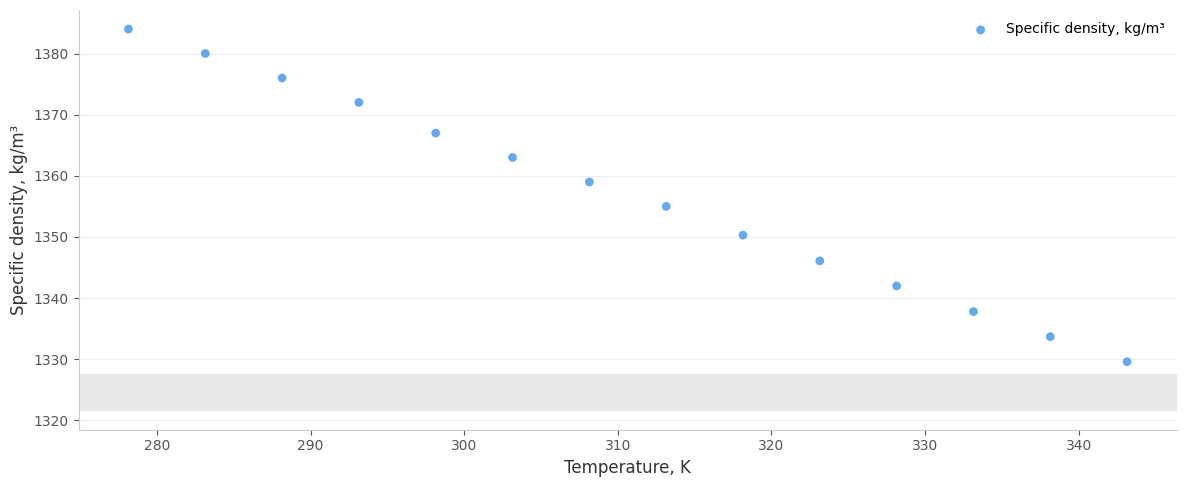

What Y value in the scatter plot is closest to 1356?

1355.0